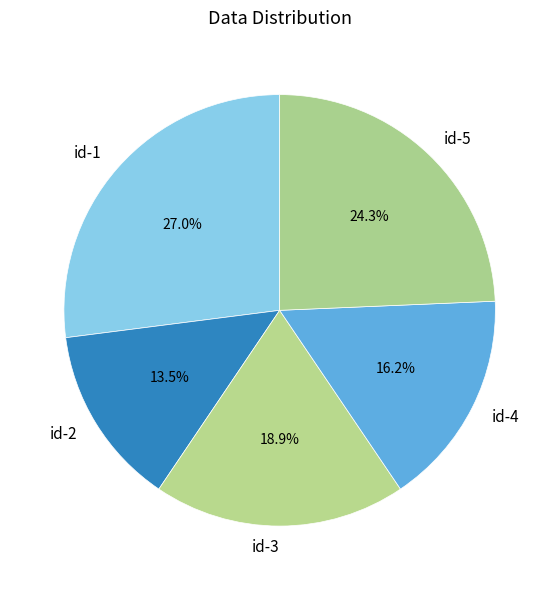

To the nearest percent, what percentage of the pie is id-3?

19%